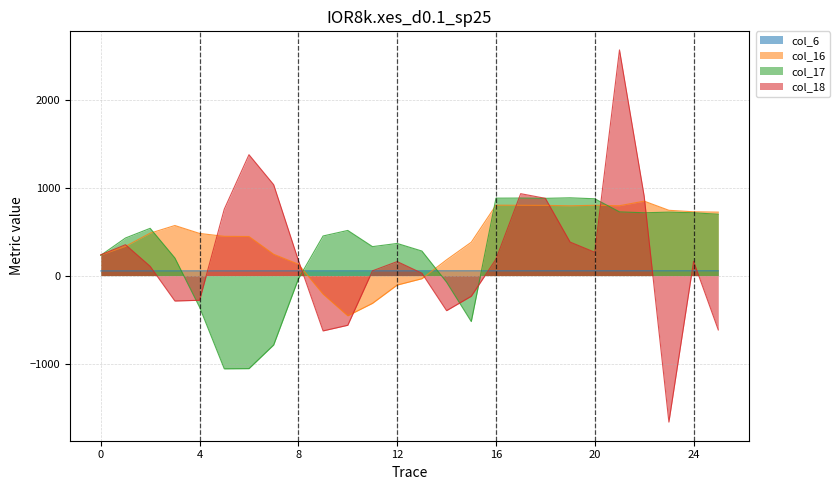

Reading right to left, extract all data points from this chart.

col_6: 53.9	53.8	53.8	53.7	53.7	53.6	53.6	53.6	53.5	53.4	53.4	53.4	53.3	53.2	53.2	53.2	53.1	53.0	53.0	53.0	52.9	52.9	52.8	52.8	52.7	52.6
col_16: 721.0	725.0	742.0	846.0	794.0	799.0	793.0	798.0	799.0	800.0	379.0	179.0	-36.0	-108.0	-316.0	-457.0	-210.0	129.0	242.0	444.0	446.0	479.0	569.0	482.0	332.0	234.0
col_17: 697.0	714.0	721.0	714.0	724.0	873.0	884.0	878.0	881.0	880.0	-523.0	-75.0	279.0	365.0	329.0	513.0	450.0	-38.0	-789.0	-1058.0	-1060.0	-359.0	200.0	537.0	427.0	230.0
col_18: -618.0	161.0	-1666.0	902.0	2565.0	265.0	381.0	878.0	931.0	187.0	-235.0	-399.0	27.0	159.0	54.0	-565.0	-629.0	173.0	1033.0	1374.0	755.0	-281.0	-289.0	105.0	351.0	236.0